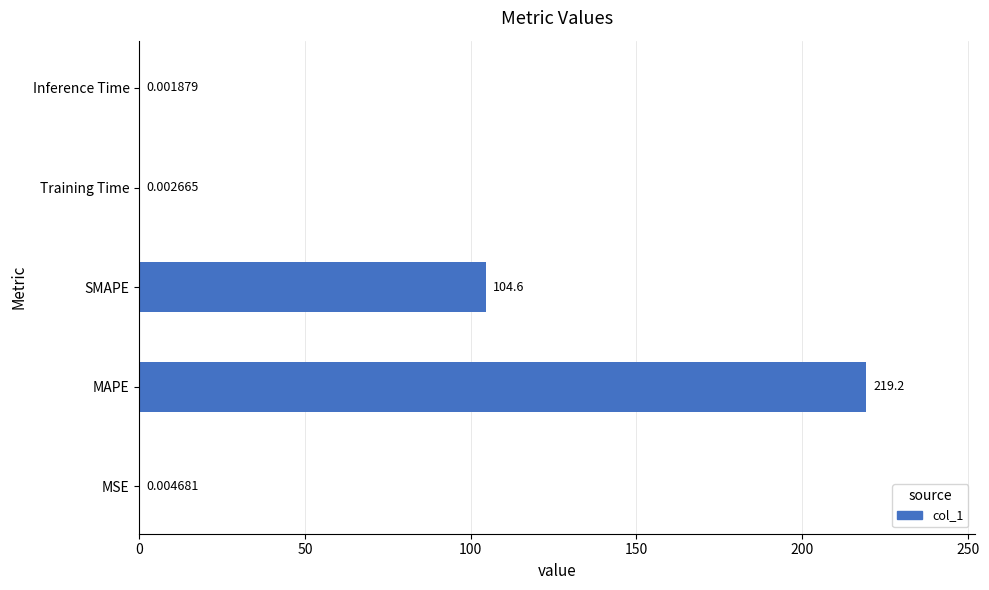

Which label corresponds to the largest value in the chart?

MAPE